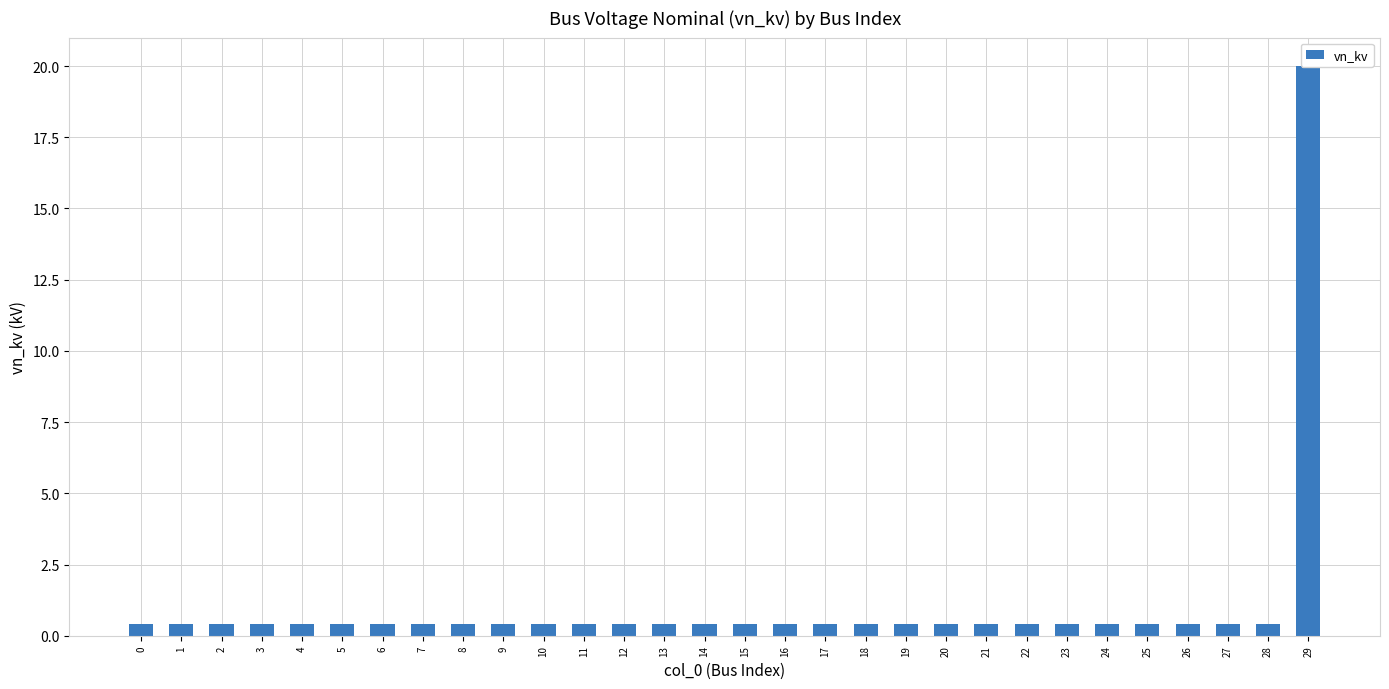

How many data points does each series have?

30